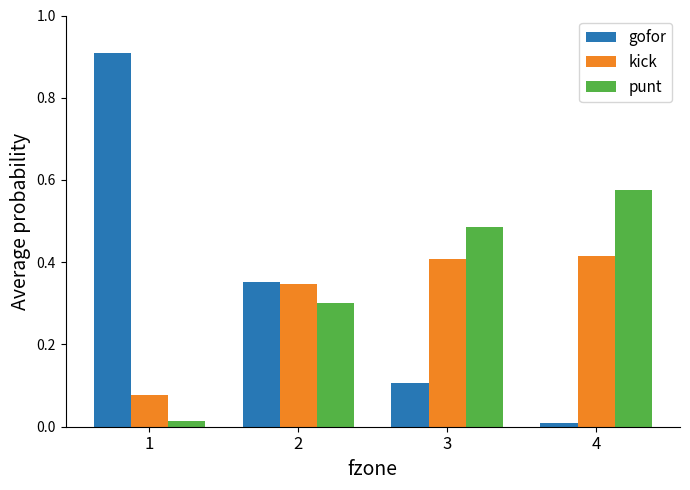

Which series changed the most between 1 and 2?

gofor